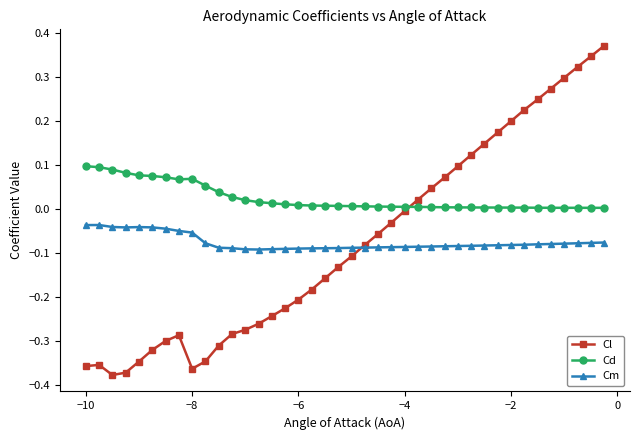

True or false: Cm has more than 1 points higher than both neighbors.

True